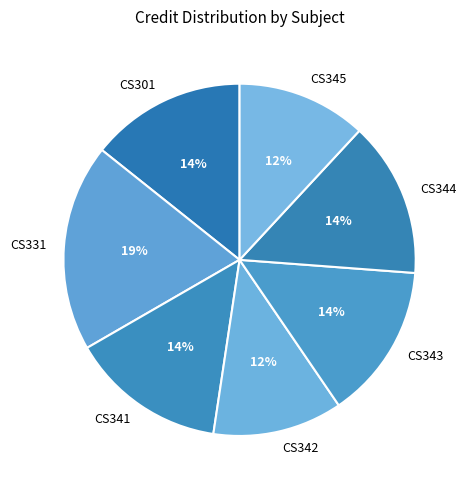

Count the number of slices in the pie.

7